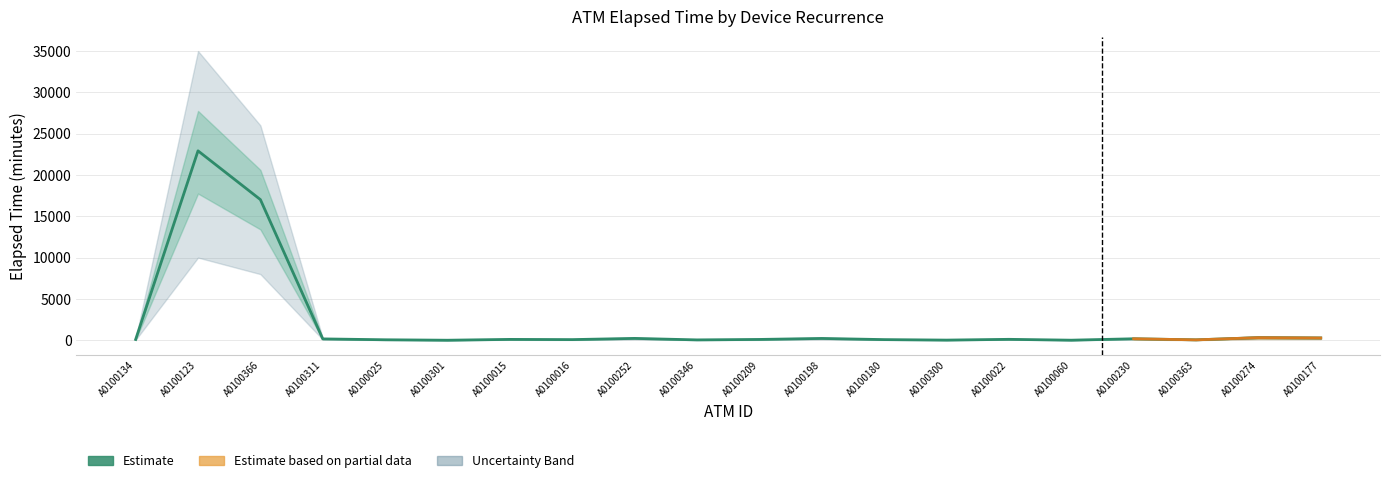

True or false: Lower Bound and Mean Elapsed Time cross at least once.

False